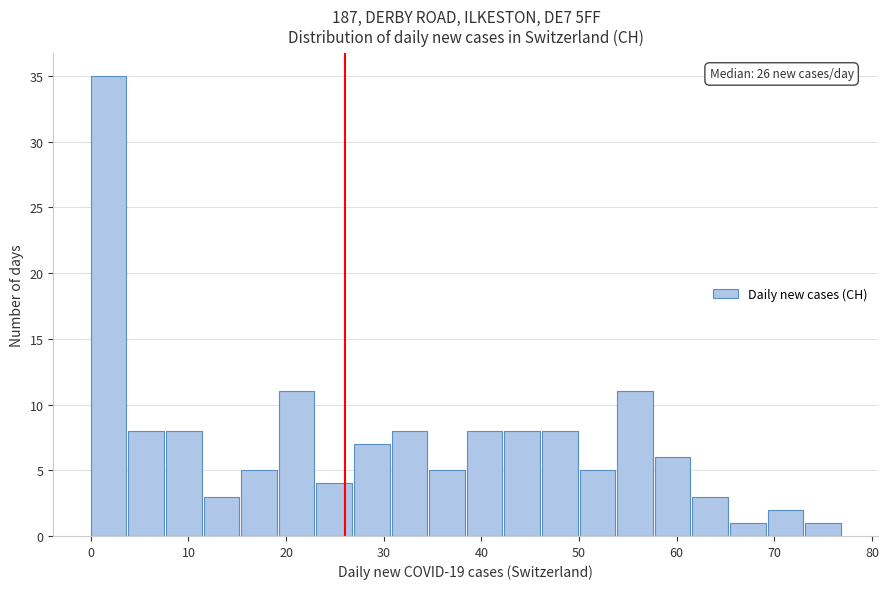

Read against the x-axis, roughly where is the centre of the tallest bar?

2